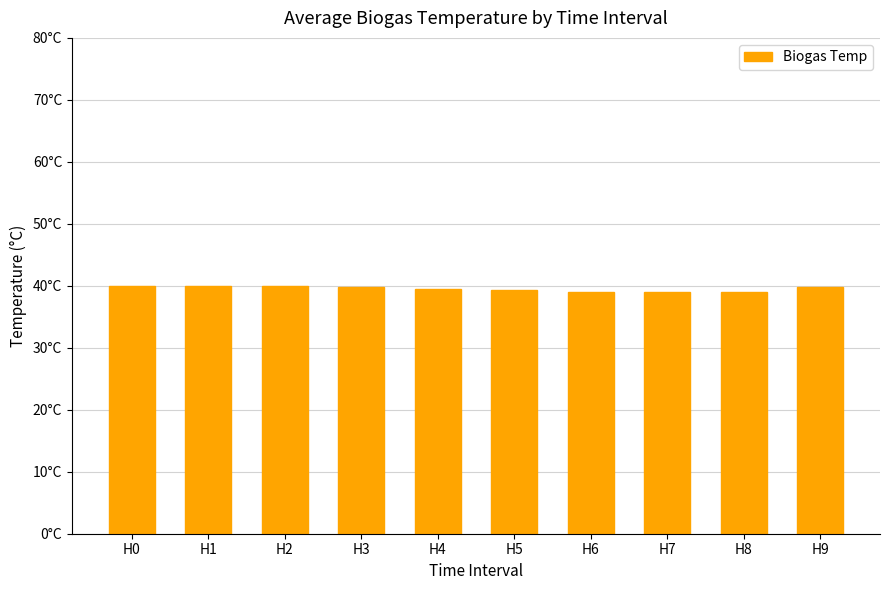

Does the chart contain any negative values?

No